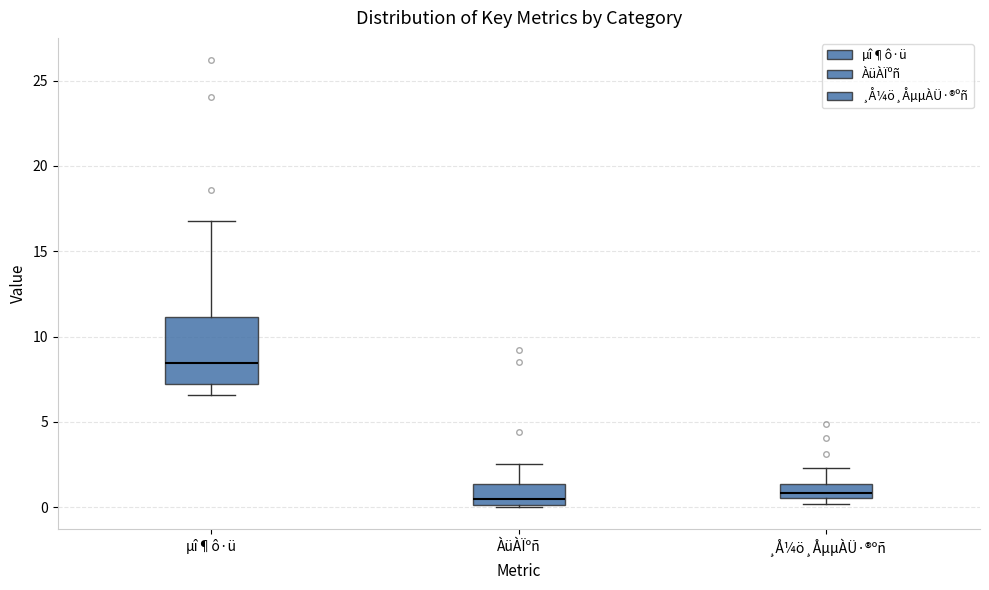

Reading left to right, read every box against the y-axis: the position of its median line, the range the box covers, and the ends of its whiskers. The values are not printed on the chart, so give them approximately, as read against the axis.

µî¶ô·ü: median 8.5, box 7.0 to 11.0, whiskers 6.5 to 17.0
ÀüÀÏºñ: median 0.5, box 0.0 to 1.5, whiskers 0.0 to 2.5
¸Å¼ö¸ÅµµÀÜ·®ºñ: median 1.0, box 0.5 to 1.5, whiskers 0.0 to 2.5